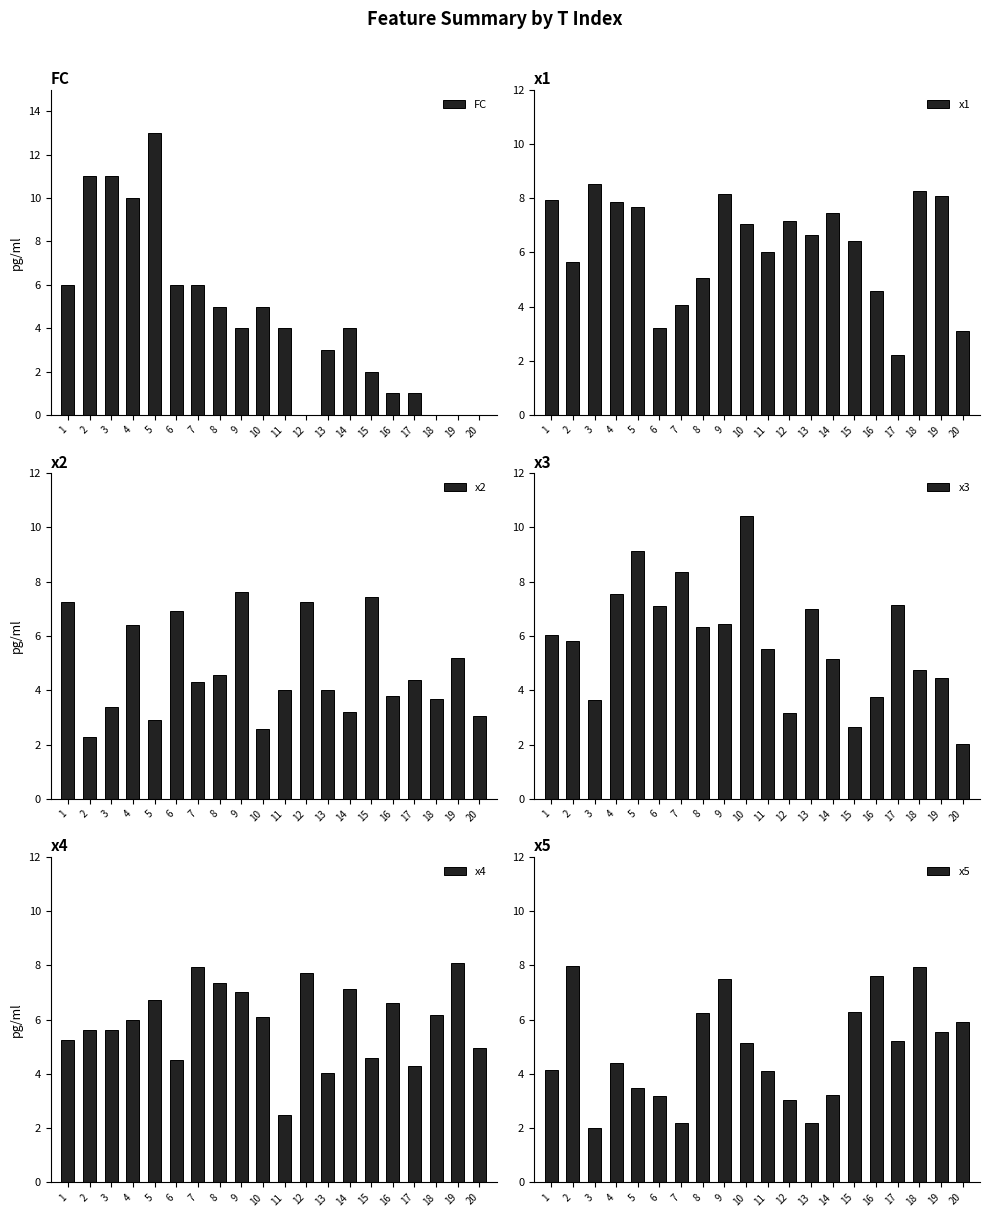

What is the difference between the FC values at 9 and 16?

3